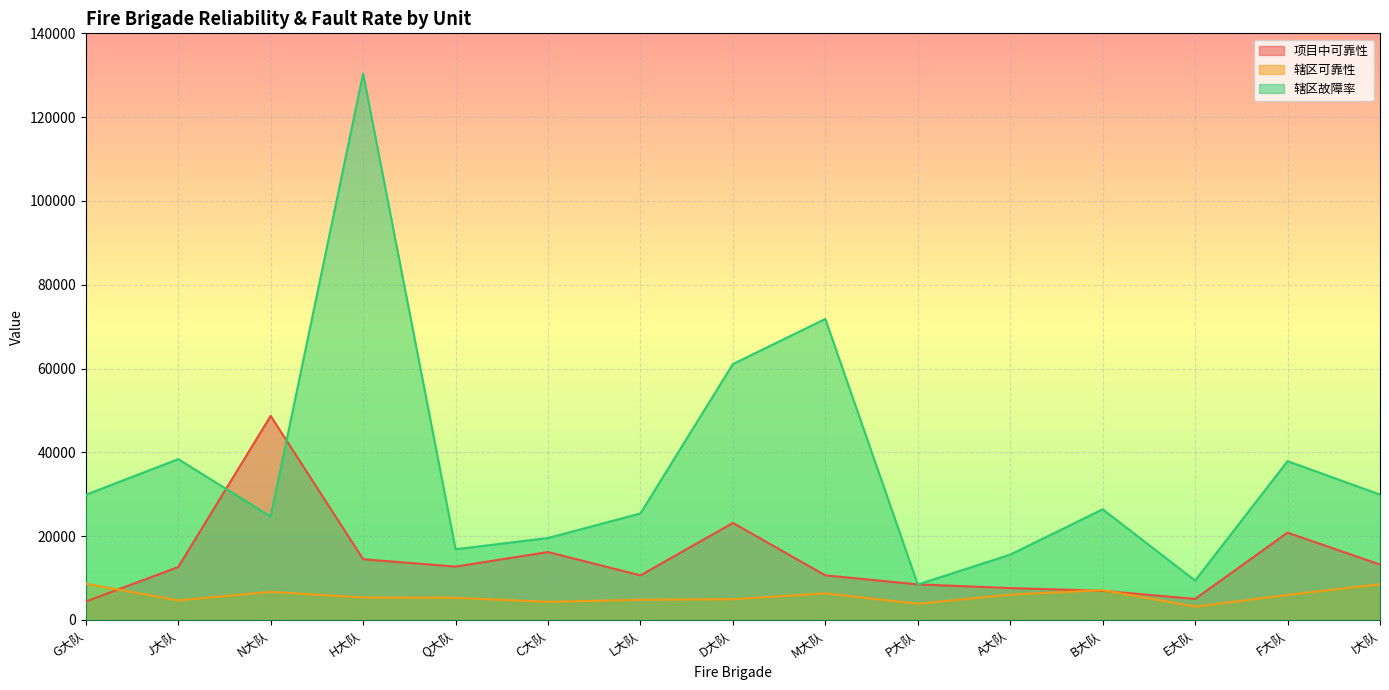

What position from the right is A大队?

5